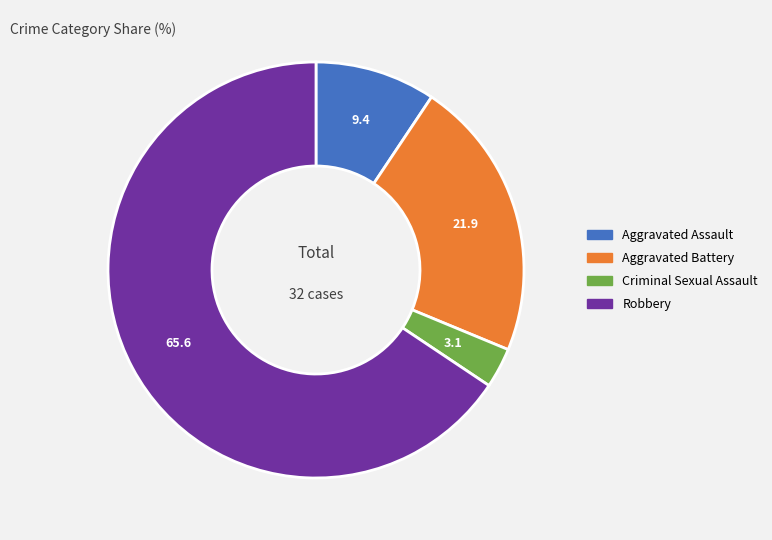

How many segments does this pie chart have?

4